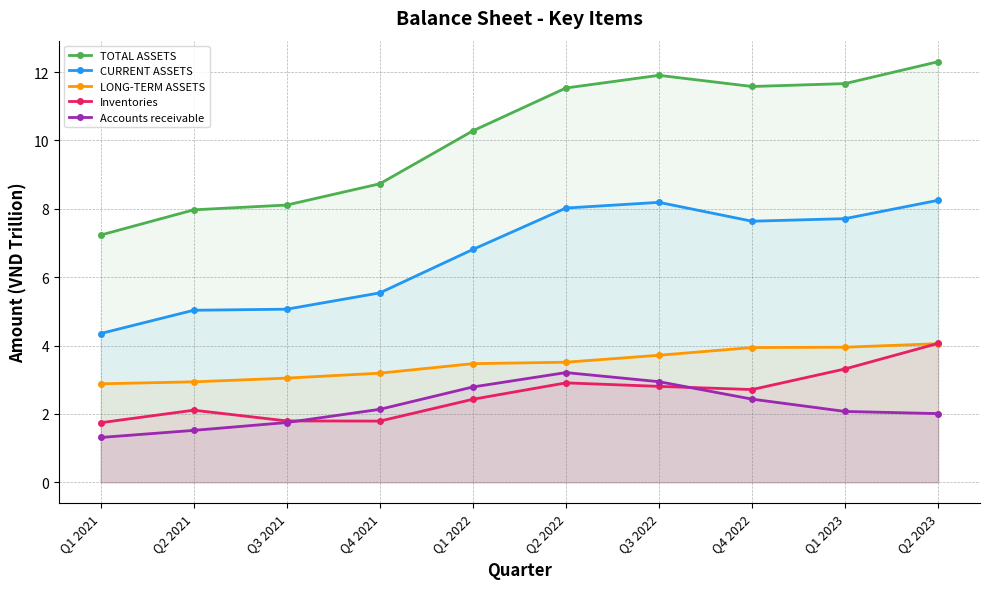

Reading left to right, what are all the values shown in this chart?

TOTAL ASSETS: 7.2	8.0	8.1	8.7	10.3	11.5	11.9	11.6	11.7	12.3
CURRENT ASSETS: 4.4	5.0	5.1	5.5	6.8	8.0	8.2	7.6	7.7	8.3
LONG-TERM ASSETS: 2.9	2.9	3.0	3.2	3.5	3.5	3.7	3.9	4.0	4.1
Inventories: 1.7	2.1	1.8	1.8	2.4	2.9	2.8	2.7	3.3	4.1
Accounts receivable: 1.3	1.5	1.7	2.1	2.8	3.2	2.9	2.4	2.1	2.0